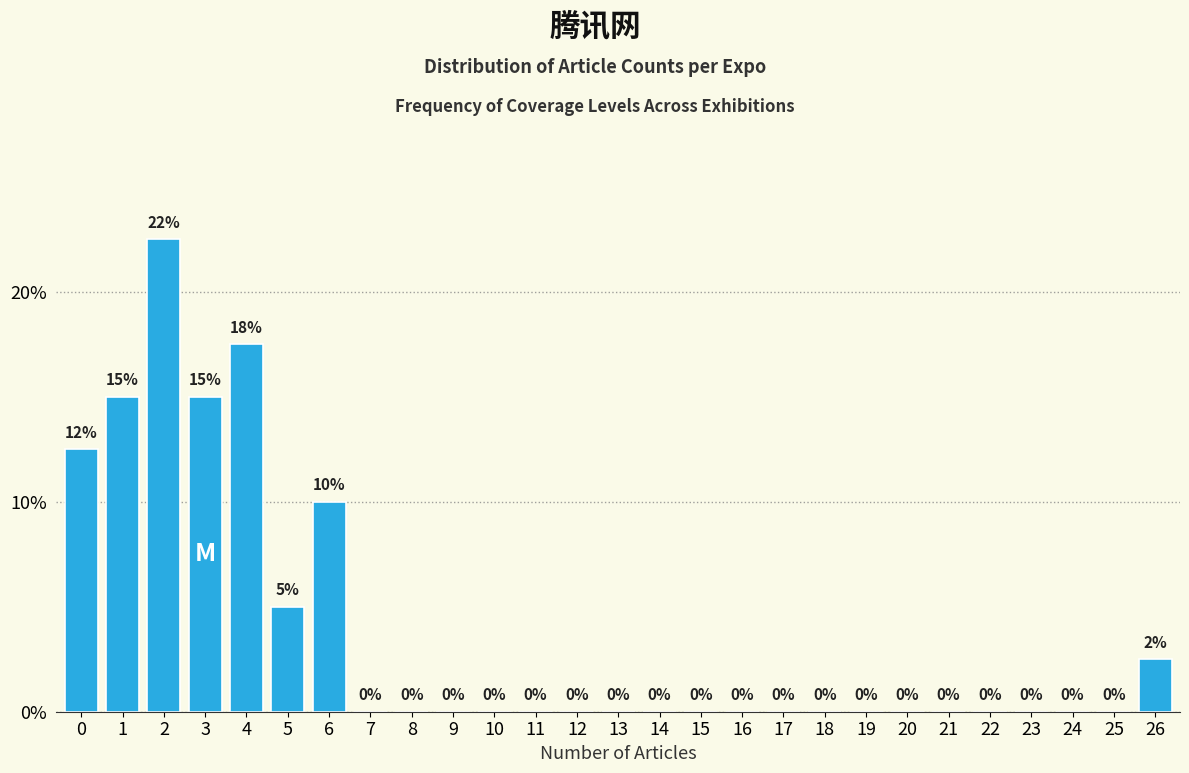

The value at 5 is 5.0. True or false?

True